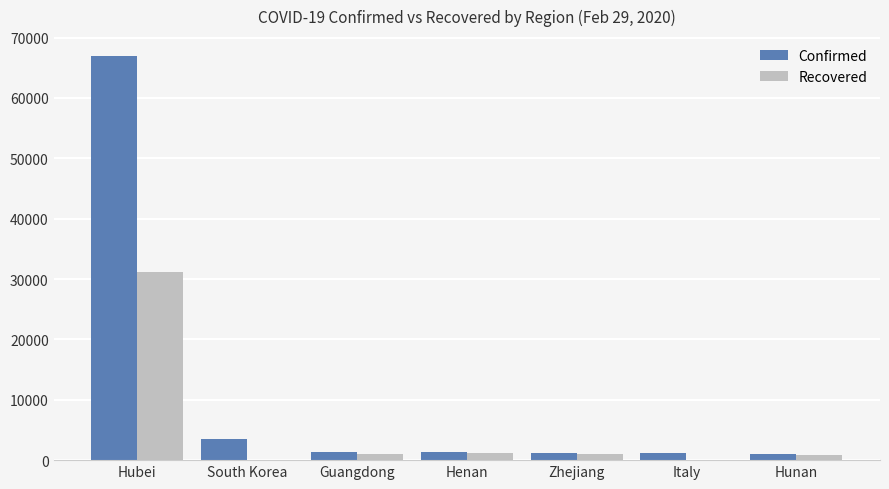

What are all the series names shown in the legend?

Confirmed, Recovered